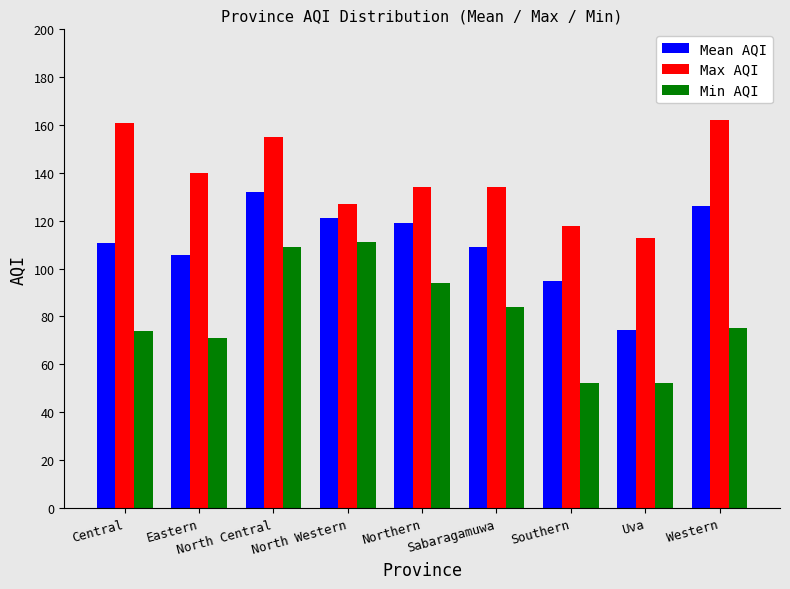

What is the total value across all series at North Central?

396.0